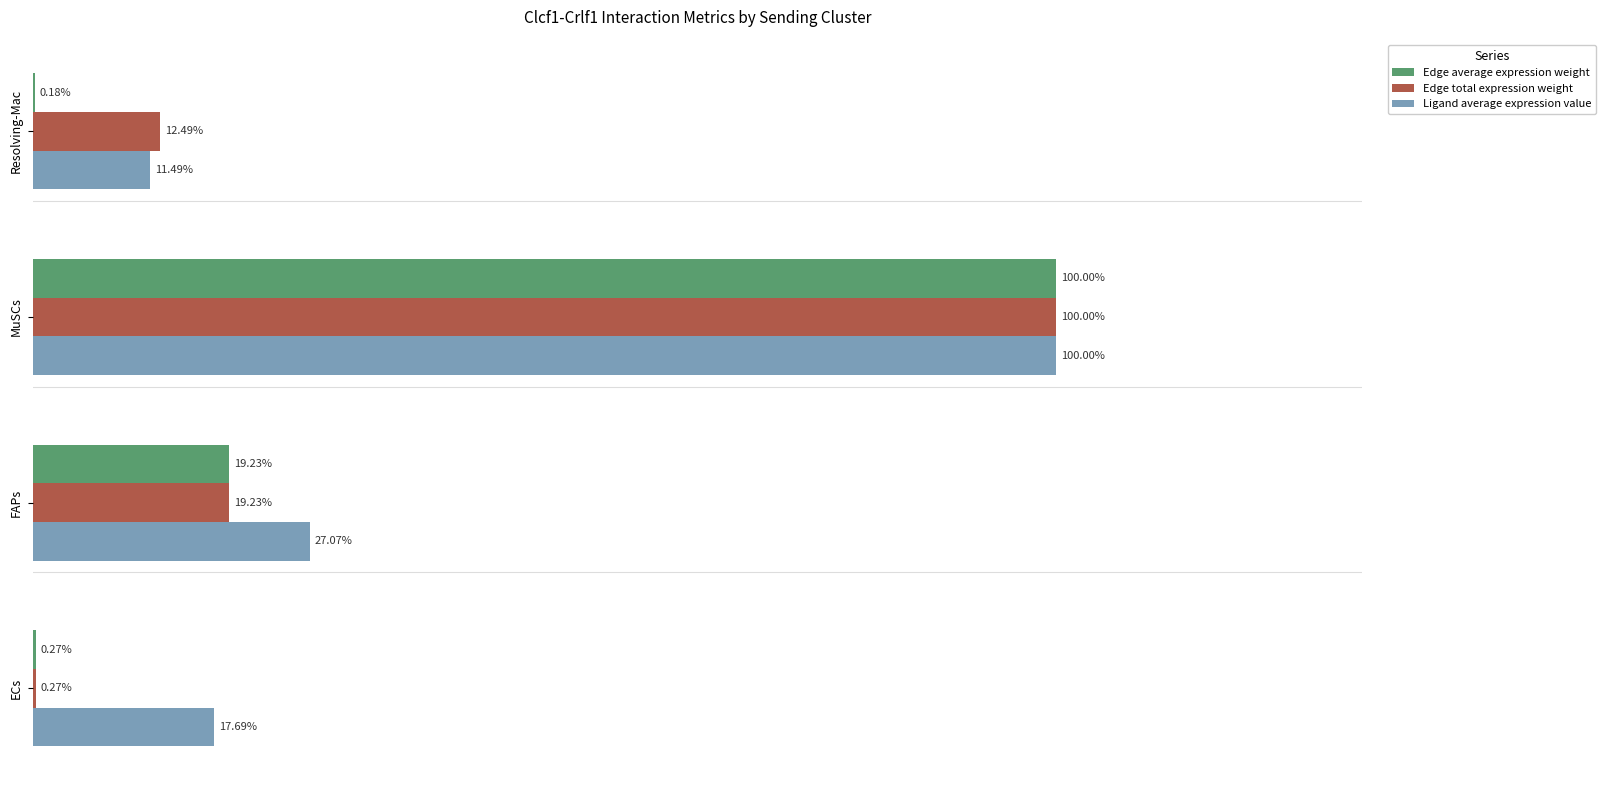

Which series has the largest total across all categories?

Ligand average expression value